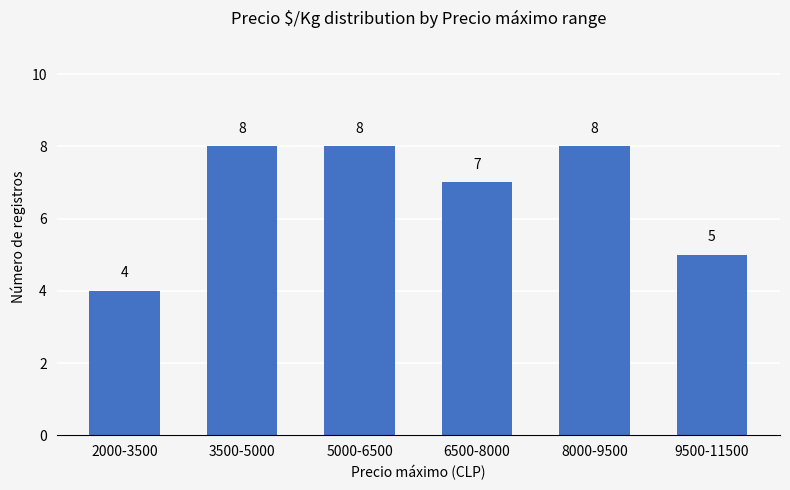

What is the minimum value shown in the chart?

4